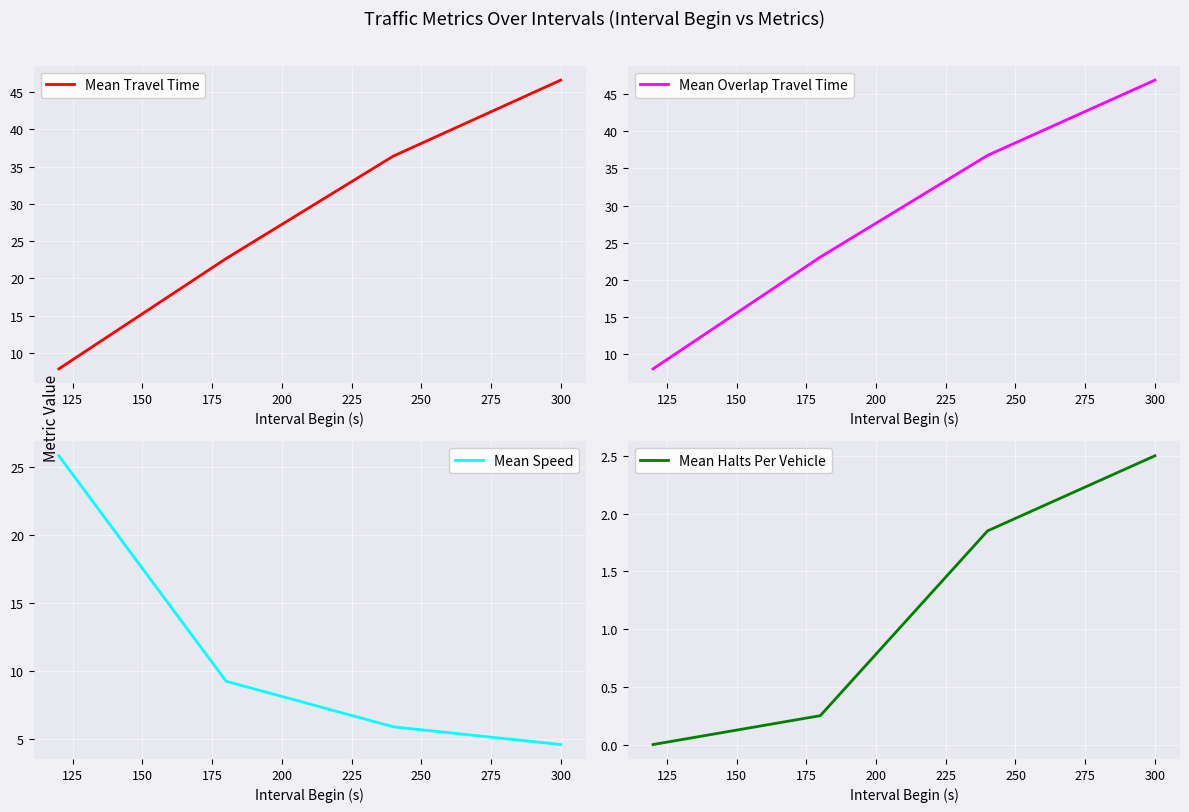

True or false: Mean Halts Per Vehicle has more than 2 interior local peaks.

False